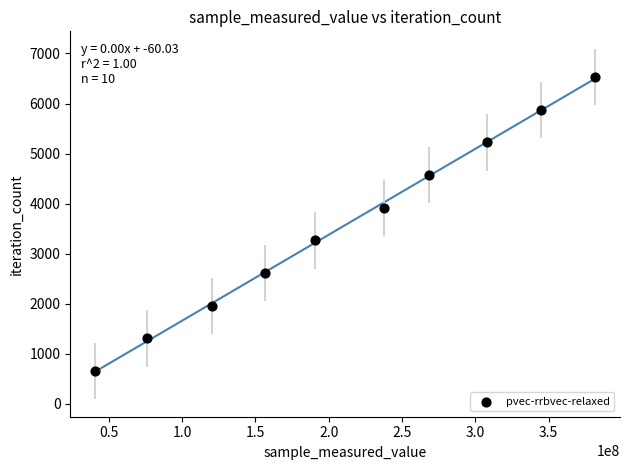

What is the average X value?

212508939